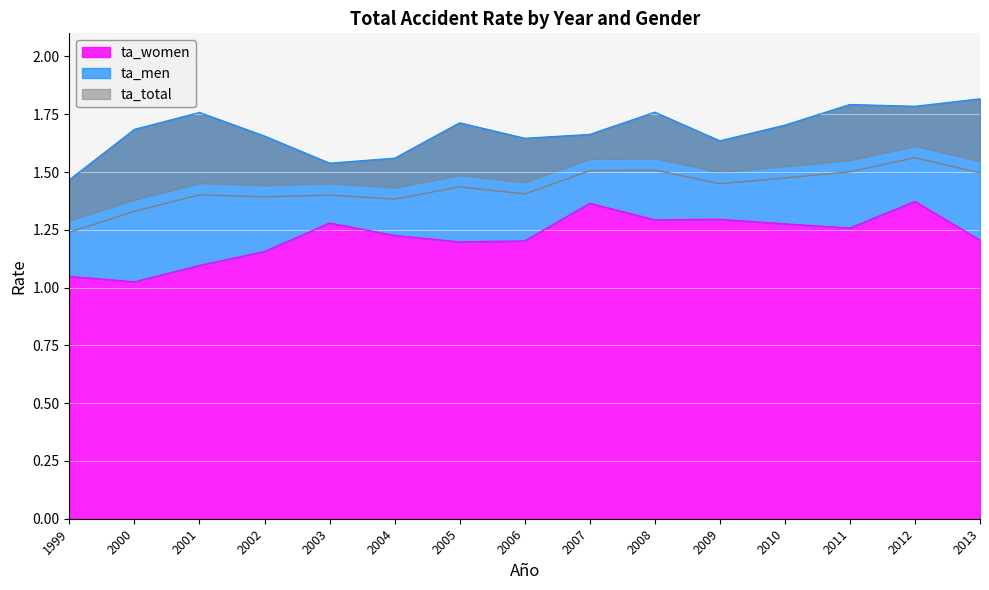

Reading right to left, transcribe all the data shown in this chart.

ta_total: 2013=1.5	2012=1.6	2011=1.5	2010=1.5	2009=1.4	2008=1.5	2007=1.5	2006=1.4	2005=1.4	2004=1.4	2003=1.4	2002=1.4	2001=1.4	2000=1.3	1999=1.2
ta_men: 2013=1.8	2012=1.8	2011=1.8	2010=1.7	2009=1.6	2008=1.8	2007=1.7	2006=1.6	2005=1.7	2004=1.6	2003=1.5	2002=1.7	2001=1.8	2000=1.7	1999=1.5
ta_women: 2013=1.2	2012=1.4	2011=1.3	2010=1.3	2009=1.3	2008=1.3	2007=1.4	2006=1.2	2005=1.2	2004=1.2	2003=1.3	2002=1.2	2001=1.1	2000=1.0	1999=1.0